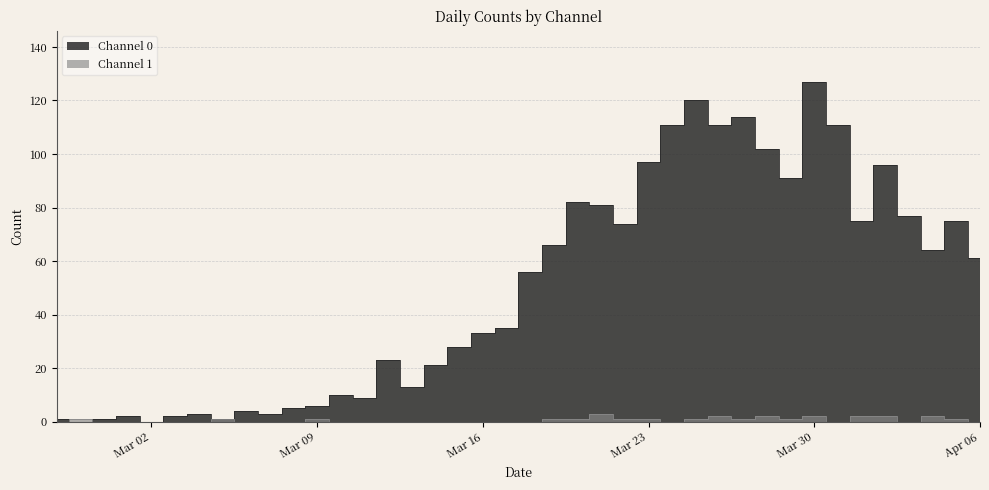

The value of Channel 1 at 2020-03-27 is 1. True or false?

True